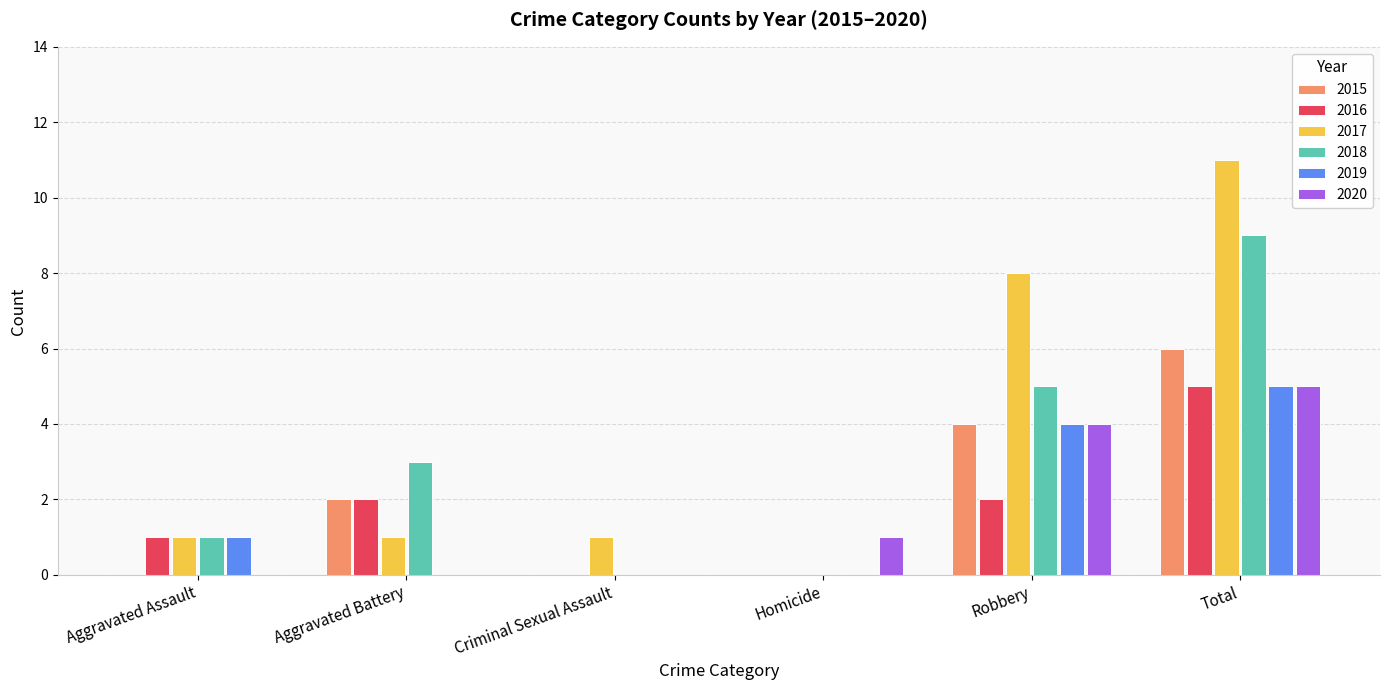

What is the total value across all series at Aggravated Battery?

8